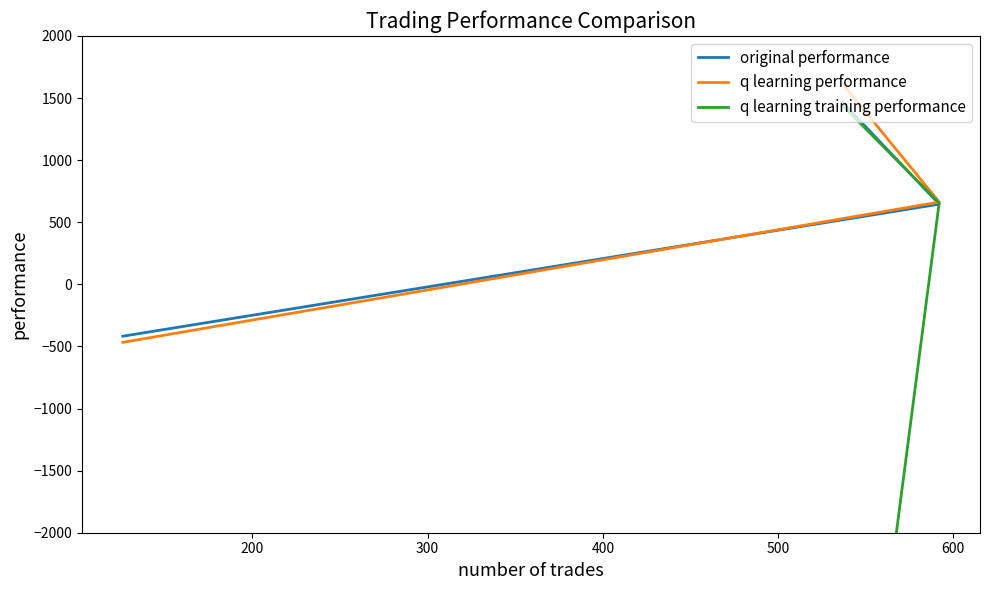

Which series has the largest range (max minus min)?

q learning training performance